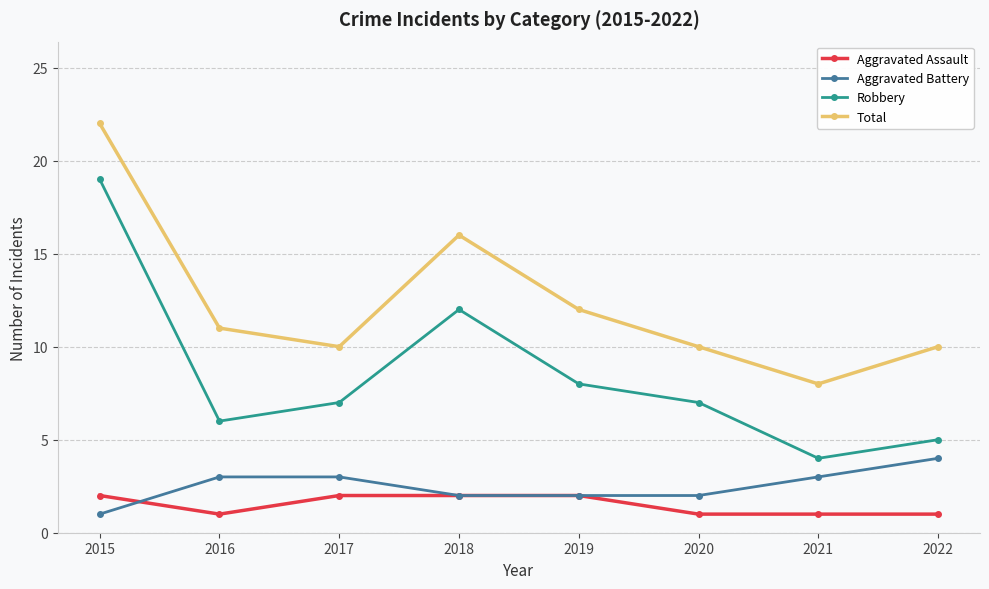

Where is Total nearest to the value 15?

2018